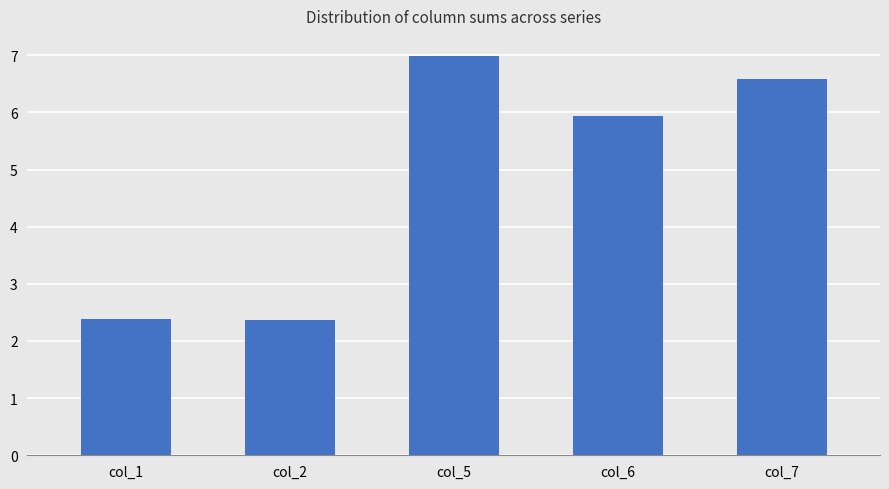

What is the sum of the values at col_1 and col_6?

8.3